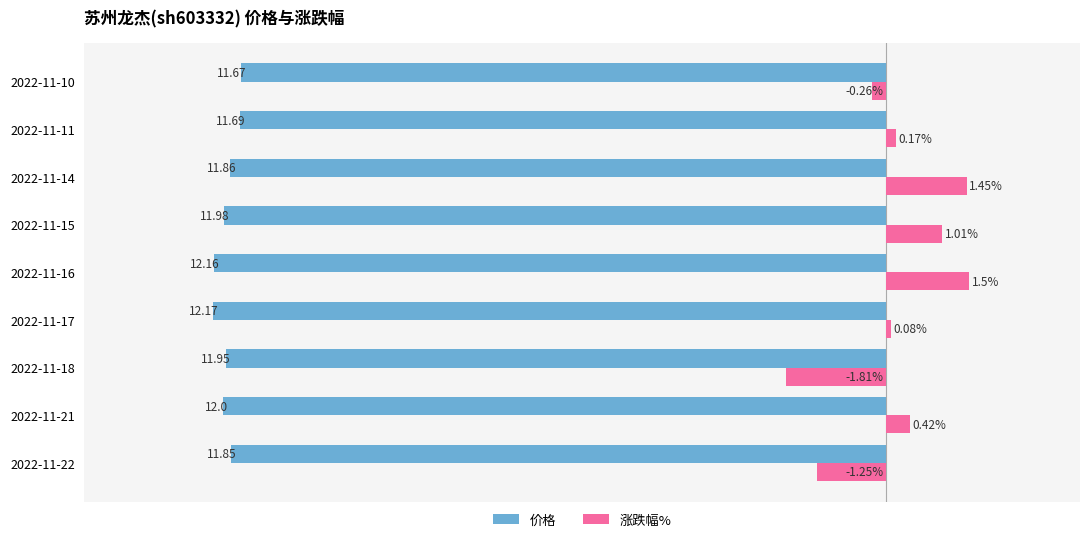

Which series has the widest spread of values?

涨跌幅%